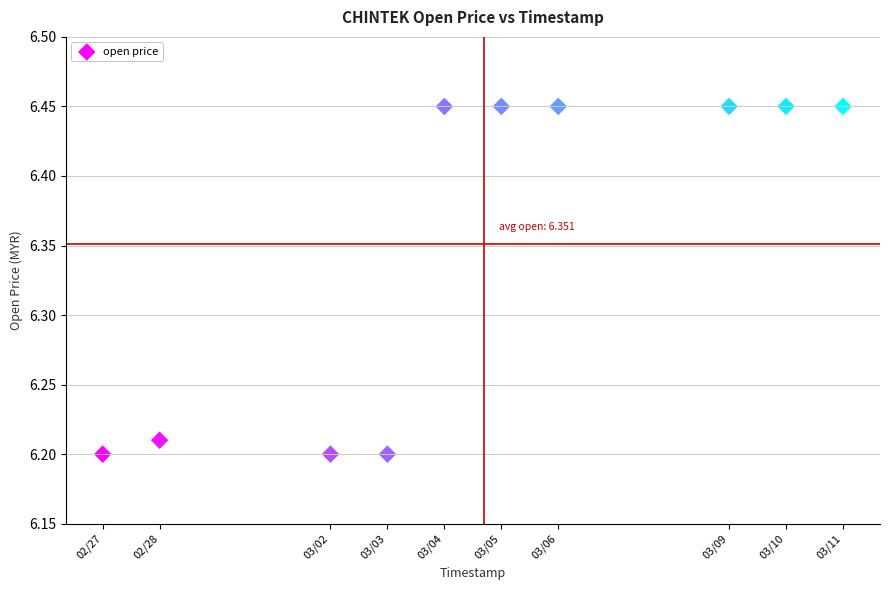

What is the range of X values (max minus min)?

1123200.0